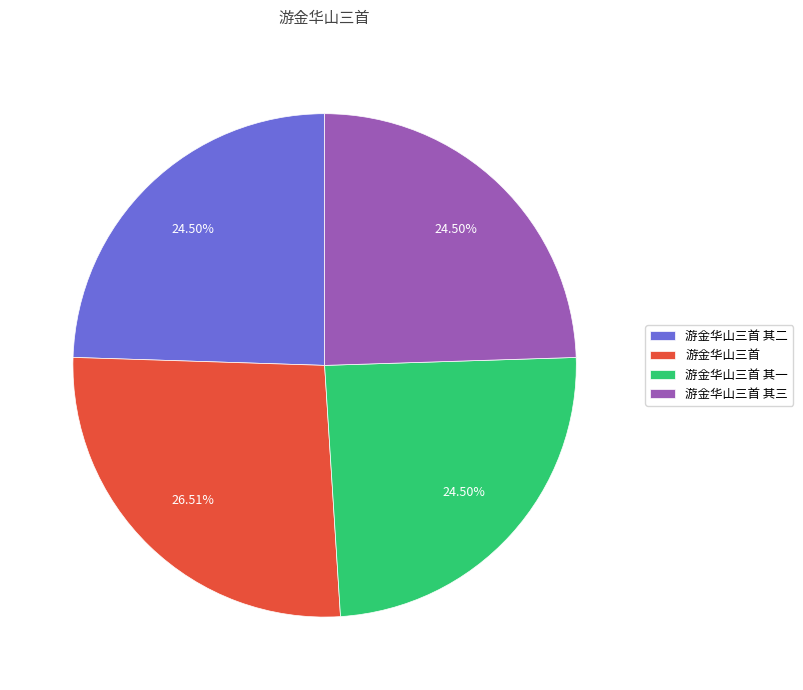

How many slices are in this pie chart?

4